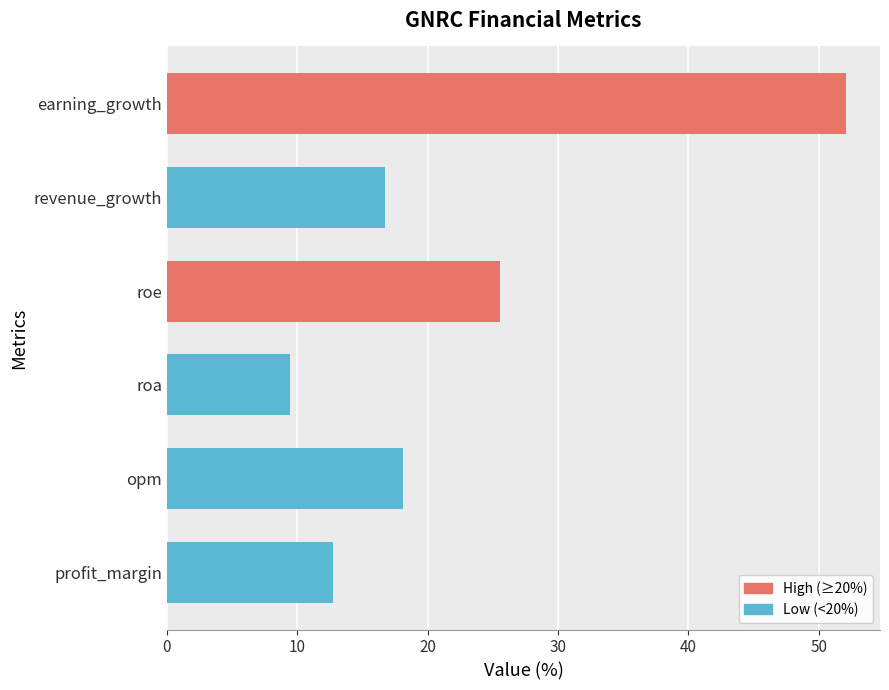

Where is the data nearest to the value 30?

roe